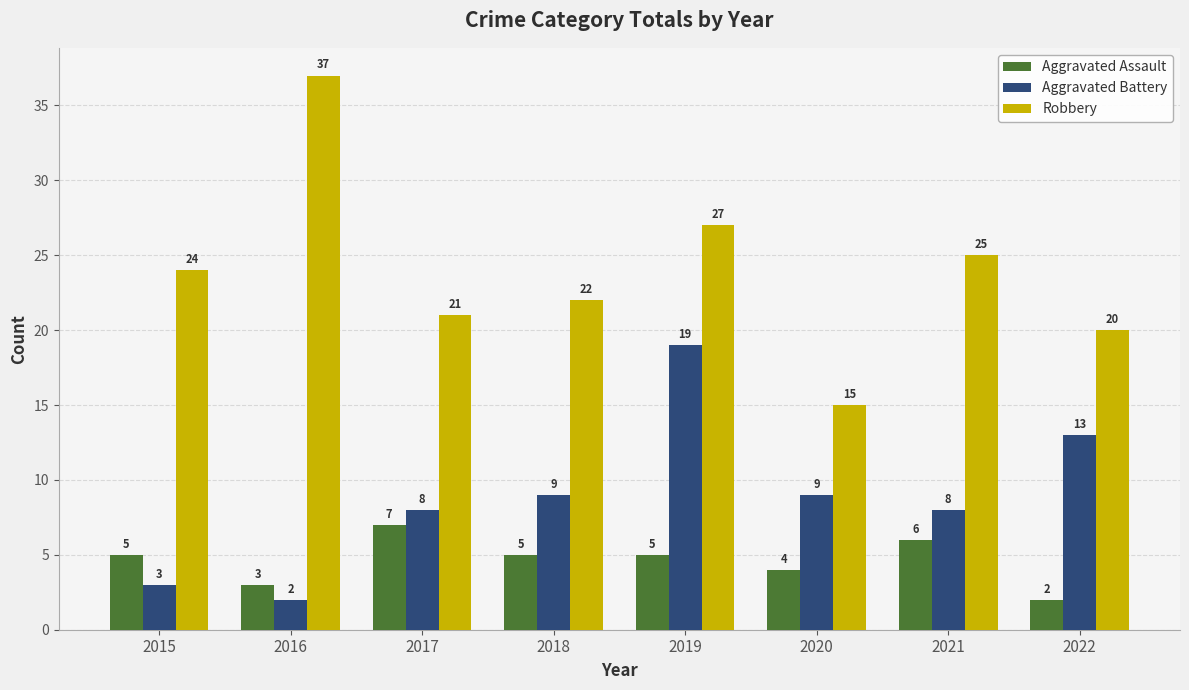

The value of Robbery at 2021 is 38. True or false?

False